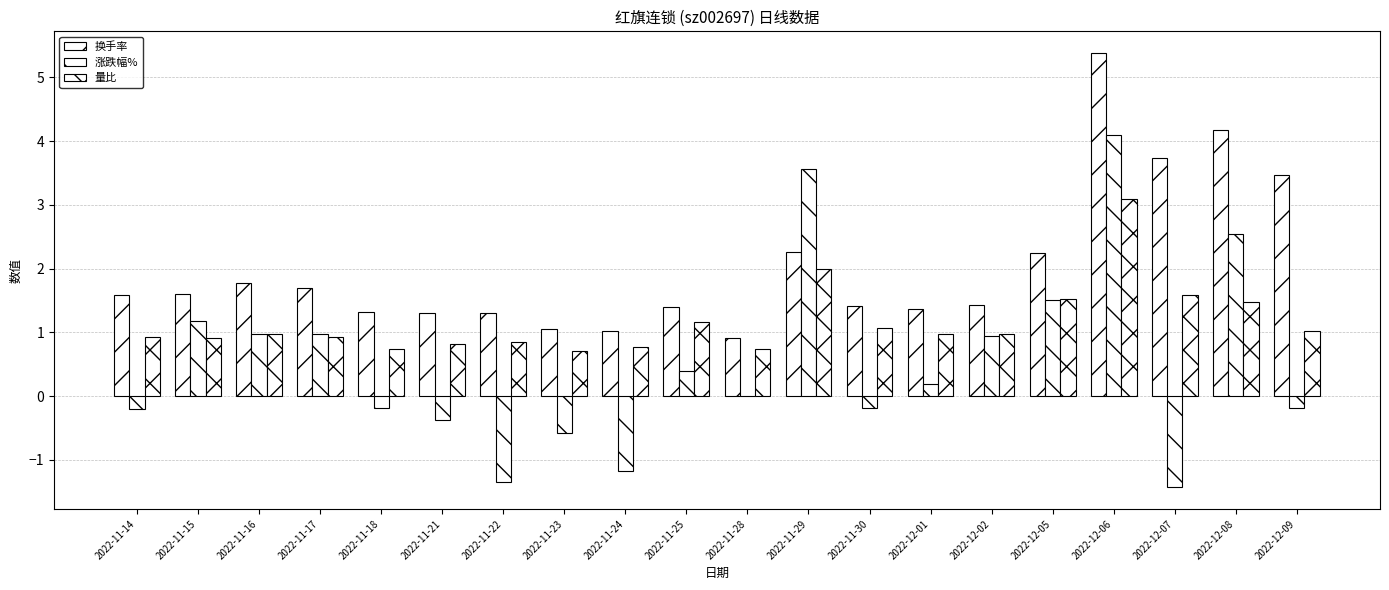

What is the spread (max minus min) of values at 2022-12-06?

2.3